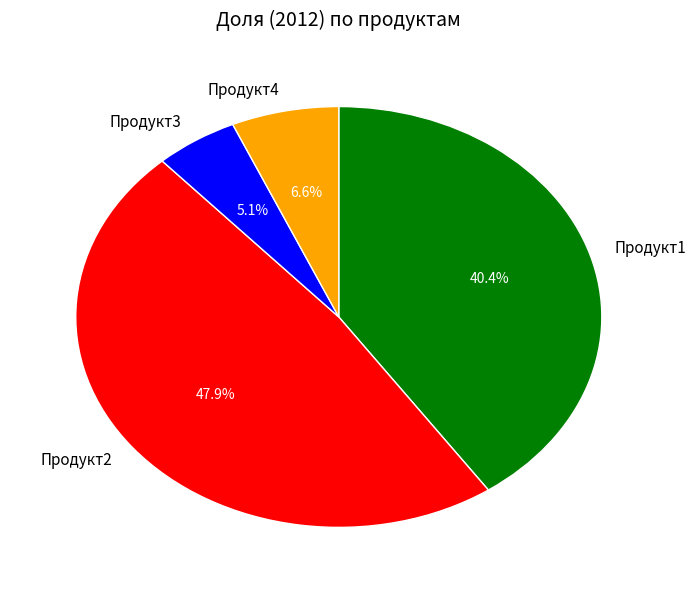

How many segments does this pie chart have?

4